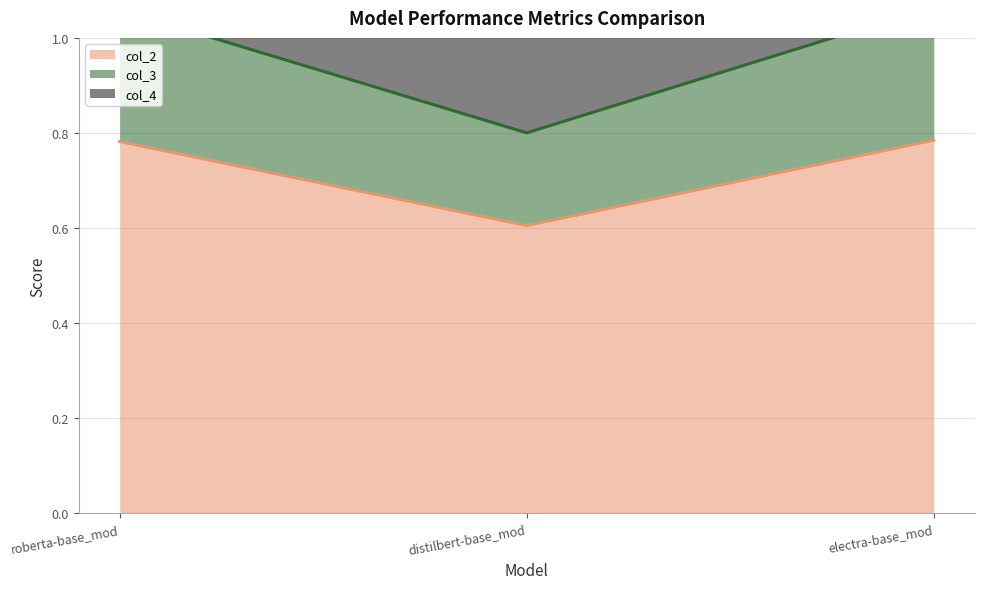

Read the col_2 value at electra-base_mod.

0.8